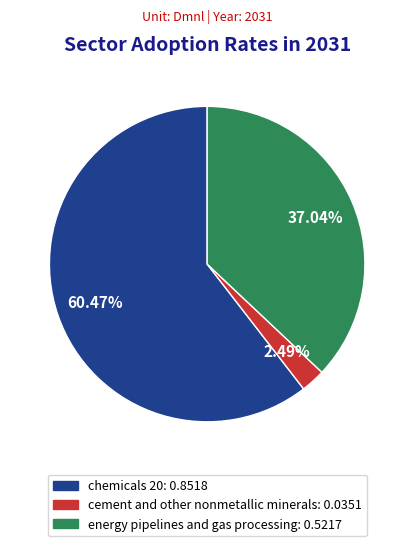

Is the sum of cement and other nonmetallic minerals and chemicals 20 greater than half?

Yes